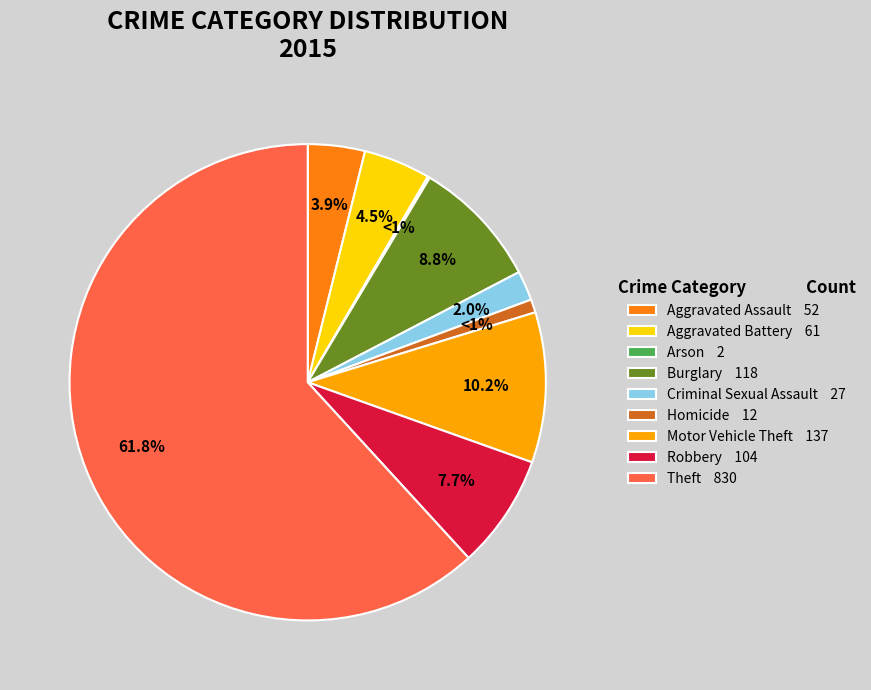

To the nearest percent, what is the combined percentage of Robbery and Homicide?

9%